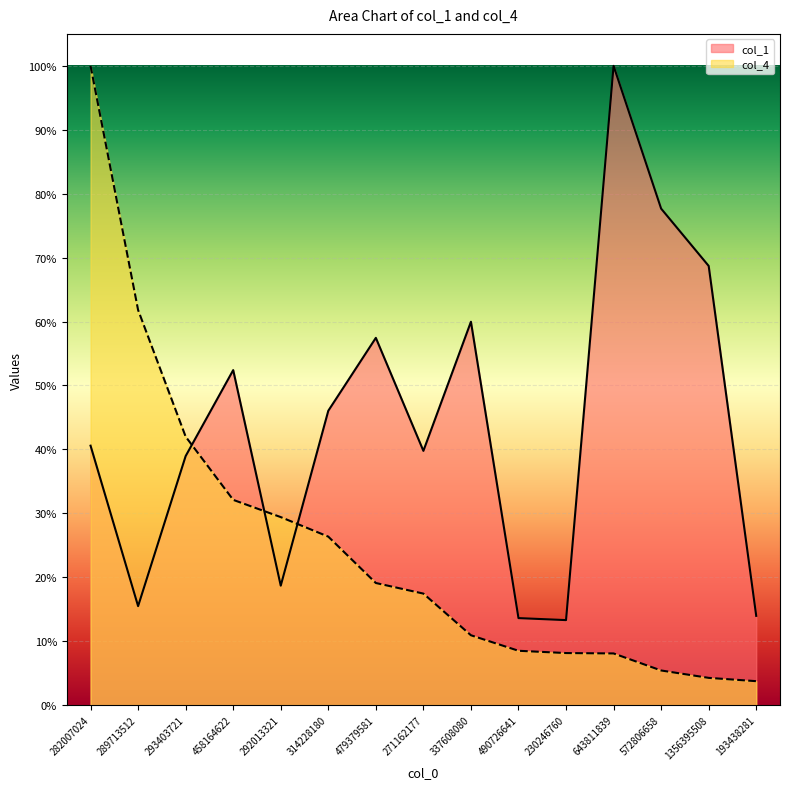

Is it true that col_4 equals 0.3 at 292013321?

True